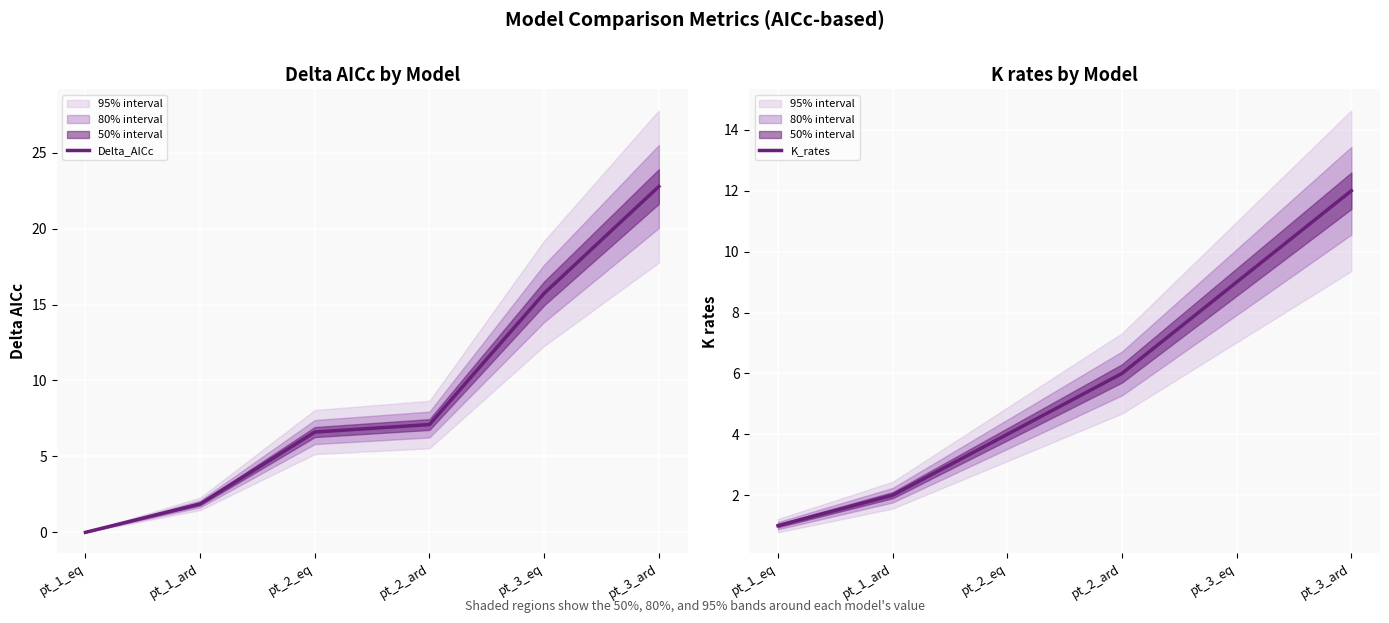

Reading left to right, list all the values displayed in this chart.

Delta_AICc: pt_1_eq=0.0	pt_1_ard=1.9	pt_2_eq=6.6	pt_2_ard=7.1	pt_3_eq=15.7	pt_3_ard=22.8
K_rates: pt_1_eq=1.0	pt_1_ard=2.0	pt_2_eq=4.0	pt_2_ard=6.0	pt_3_eq=9.0	pt_3_ard=12.0